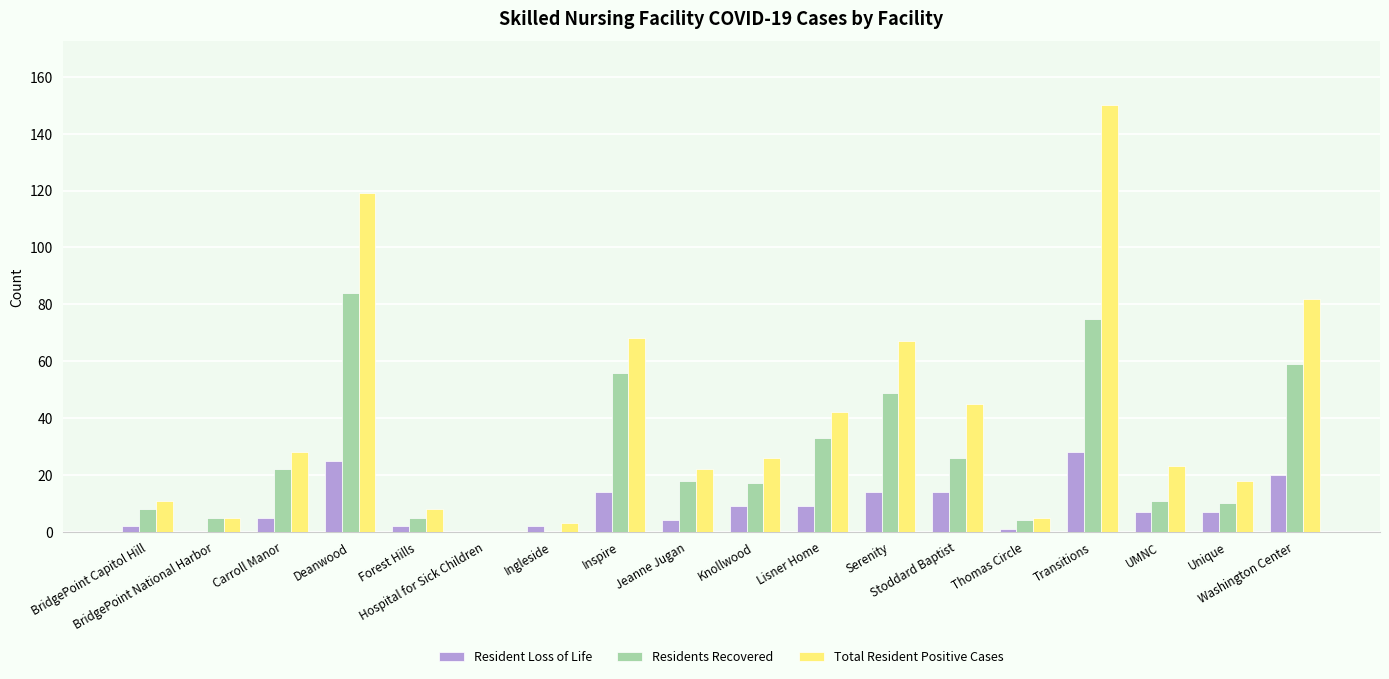

At which label does Residents Recovered first exceed 18?

Carroll Manor